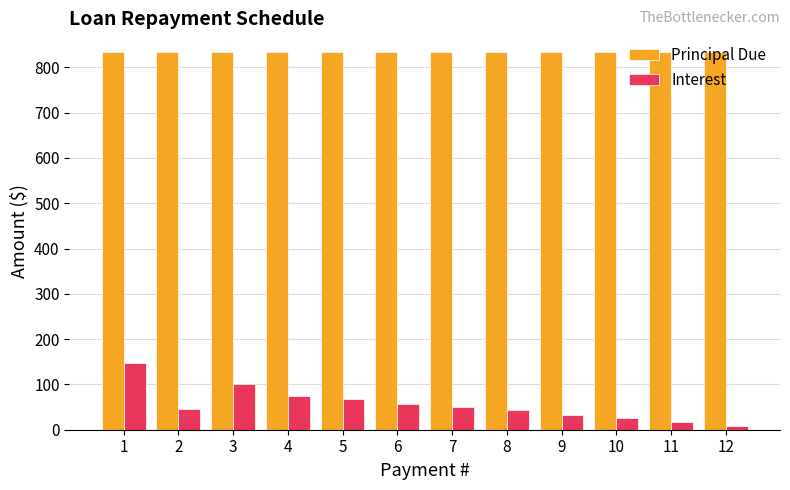

Which label corresponds to the smallest value in the chart?

12